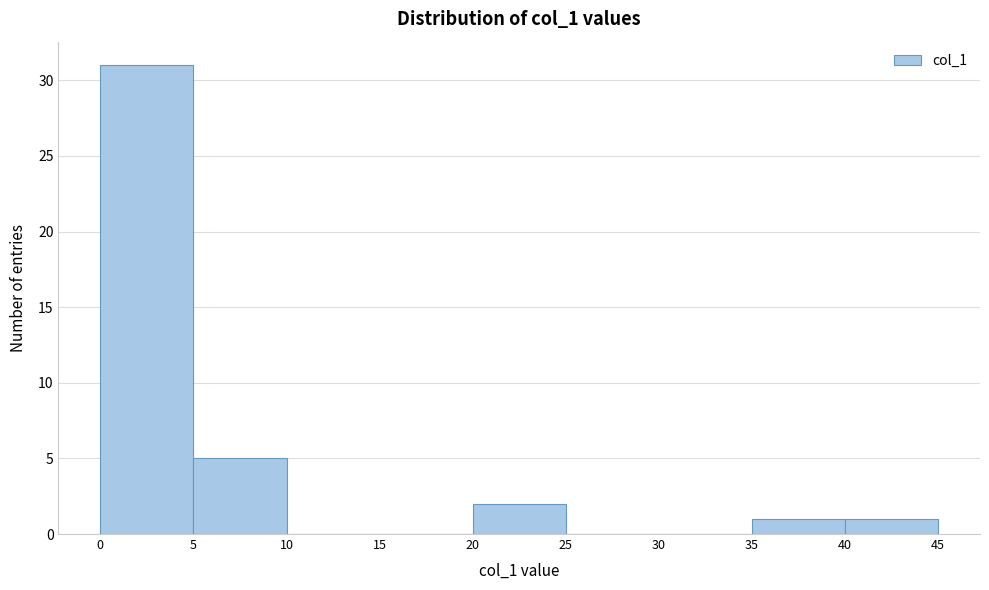

Over which range of the x-axis is the bar tallest?

0 to 5